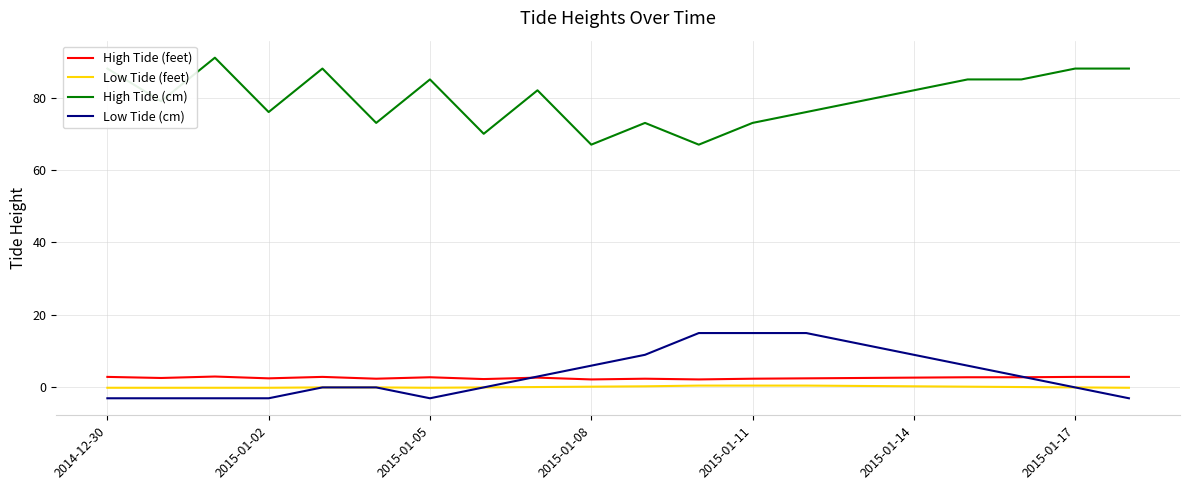

True or false: High Tide (cm) and High Tide (feet) intersect in this chart.

False